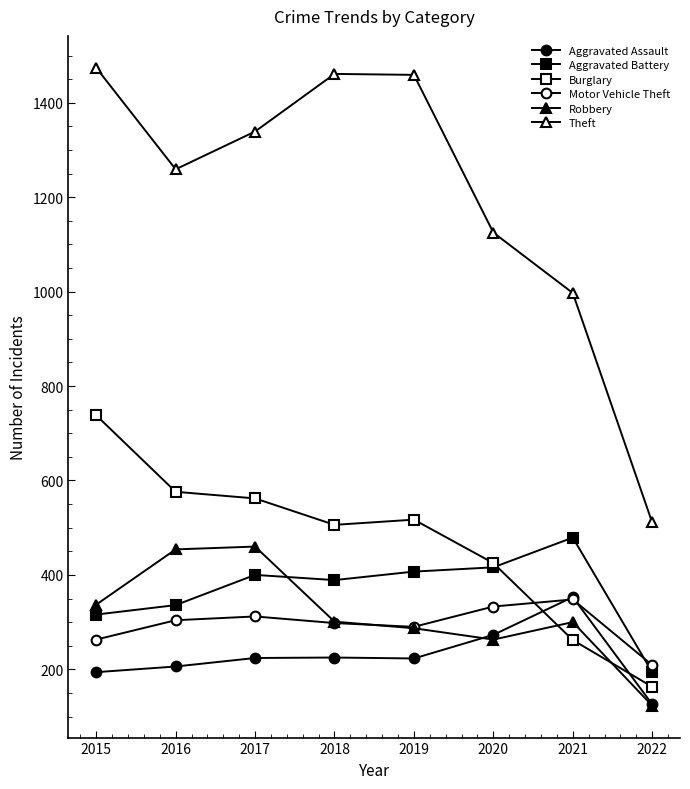

At how many categories does at least one series exceed 580?

7